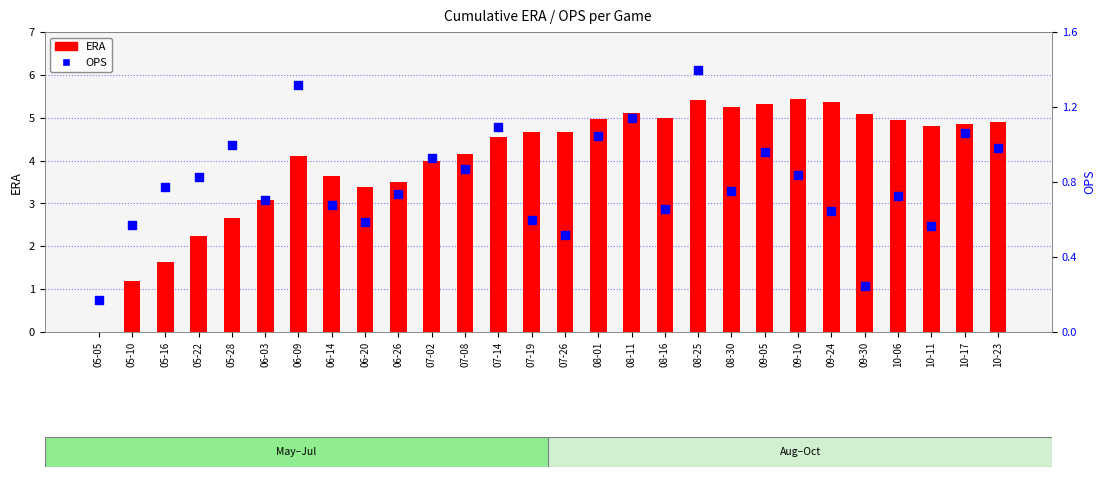

Is the value of ERA at 09-10 greater than the value of OPS at 10-06?

Yes